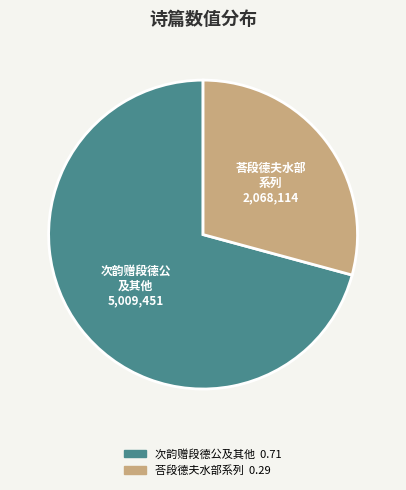

Is there a majority slice in this chart?

Yes